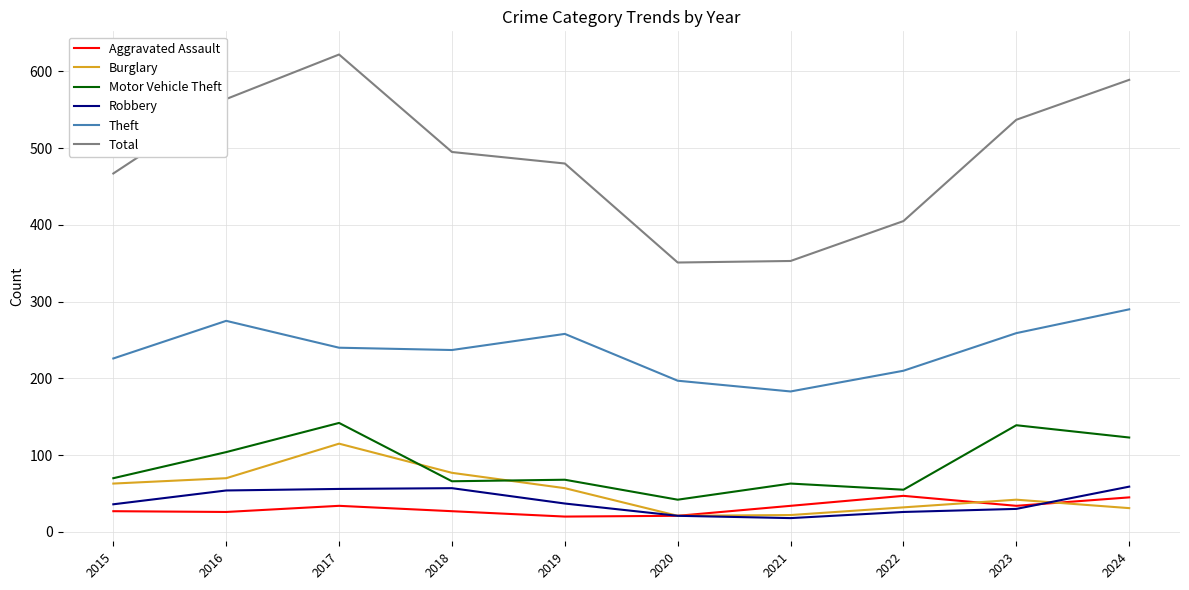

What is the difference between the second highest and second lowest values in the Total series?

236